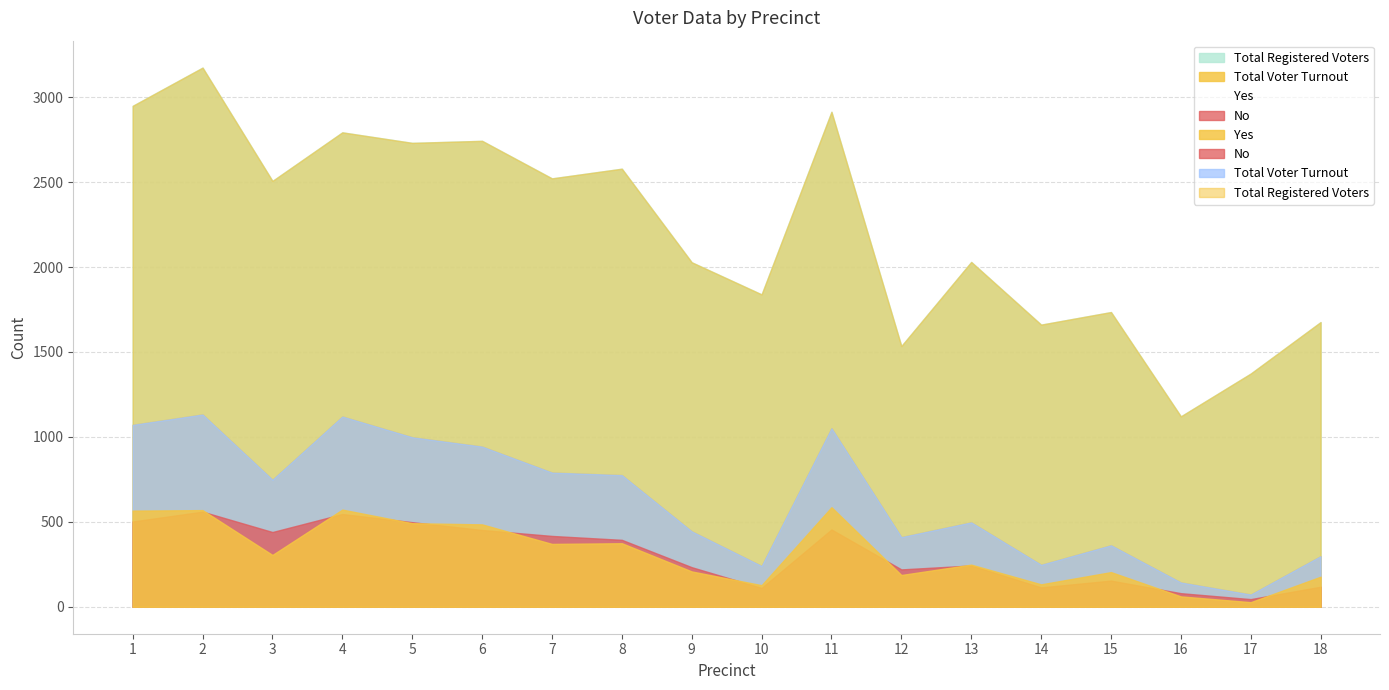

The No series shows 546 at 4. True or false?

True